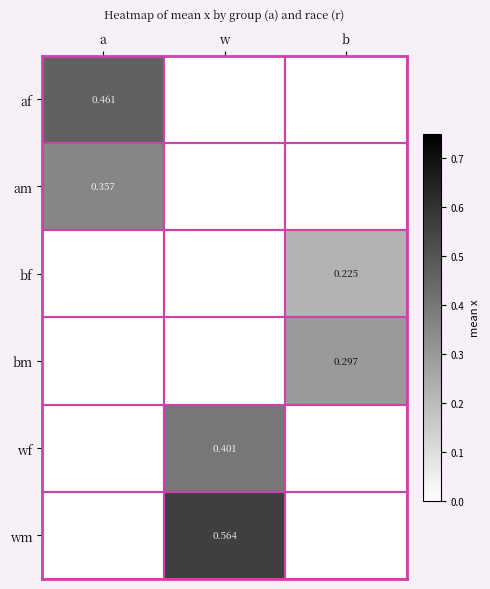

The value of wf at b is -0.2. True or false?

False